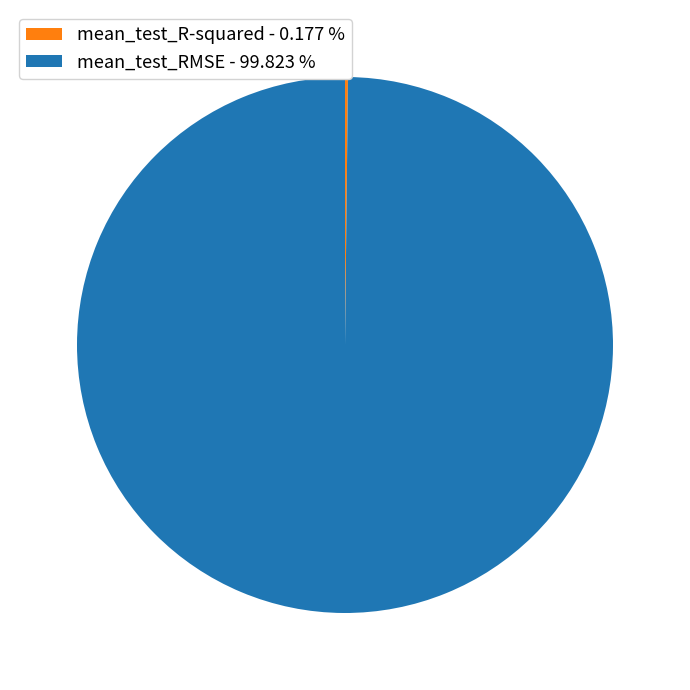

Does any single category account for the majority?

Yes